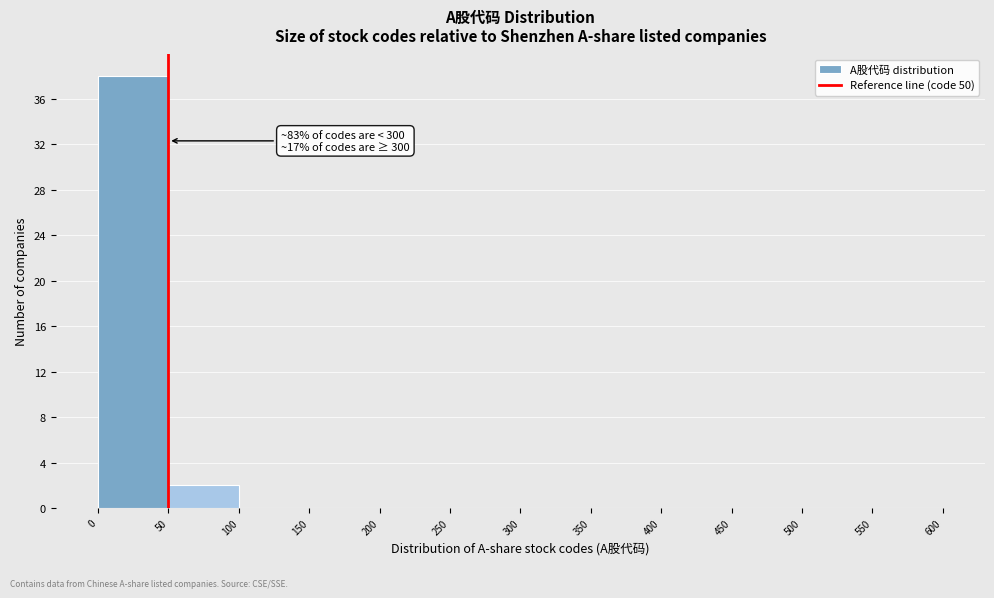

Over which range of the x-axis is the bar tallest?

0 to 50